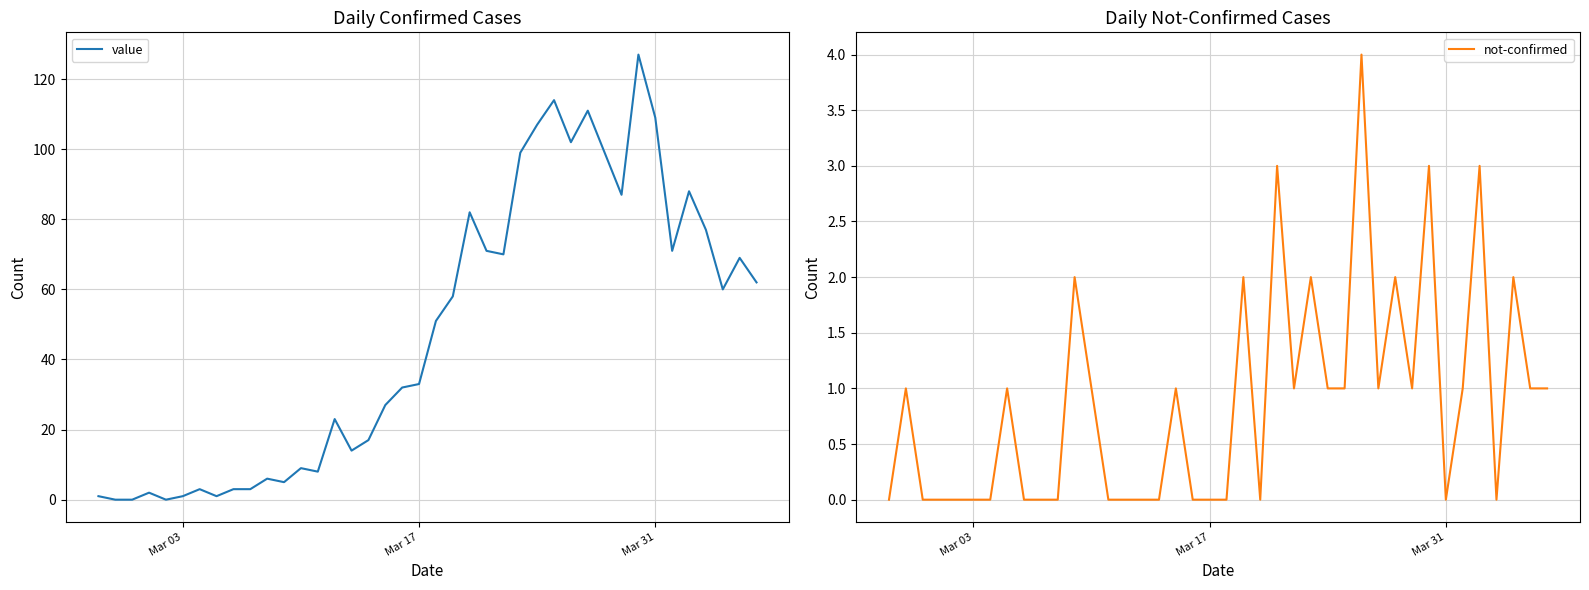

Where do value and not-confirmed first cross each other?

Mar 03 and Mar 17